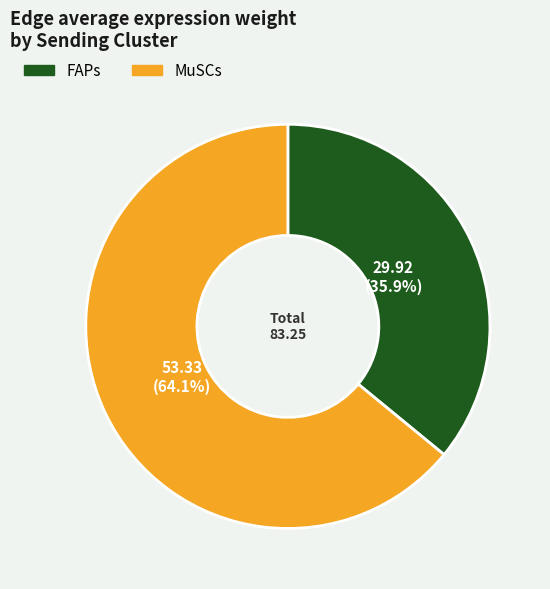

Which category has the smallest portion of the pie?

FAPs